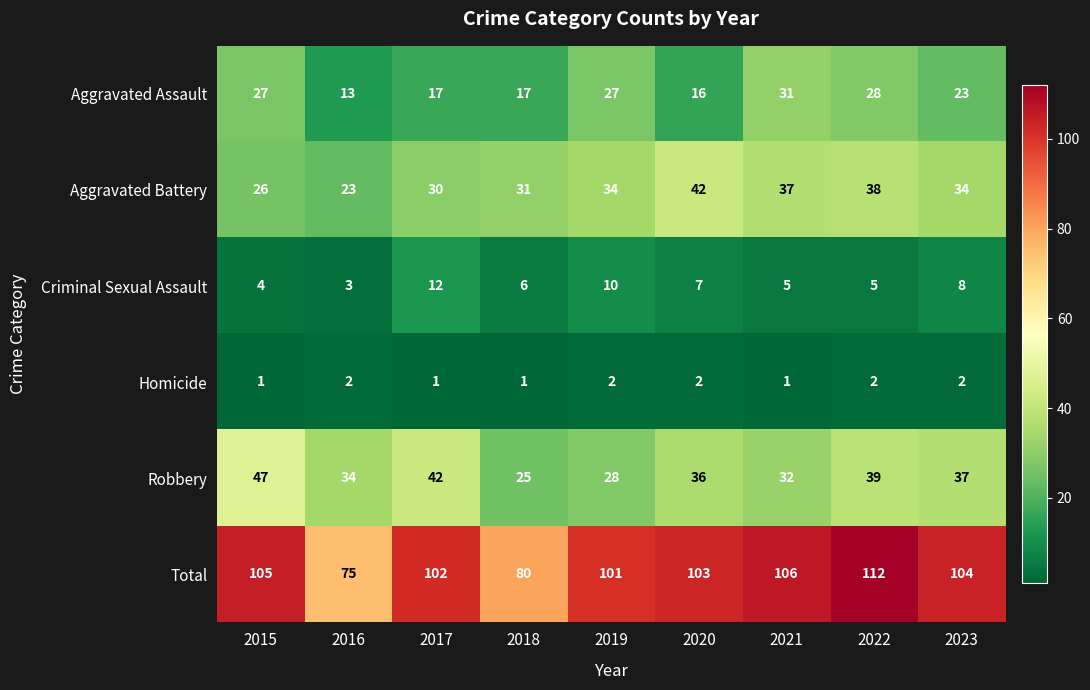

At which label does Robbery first exceed 36?

2015